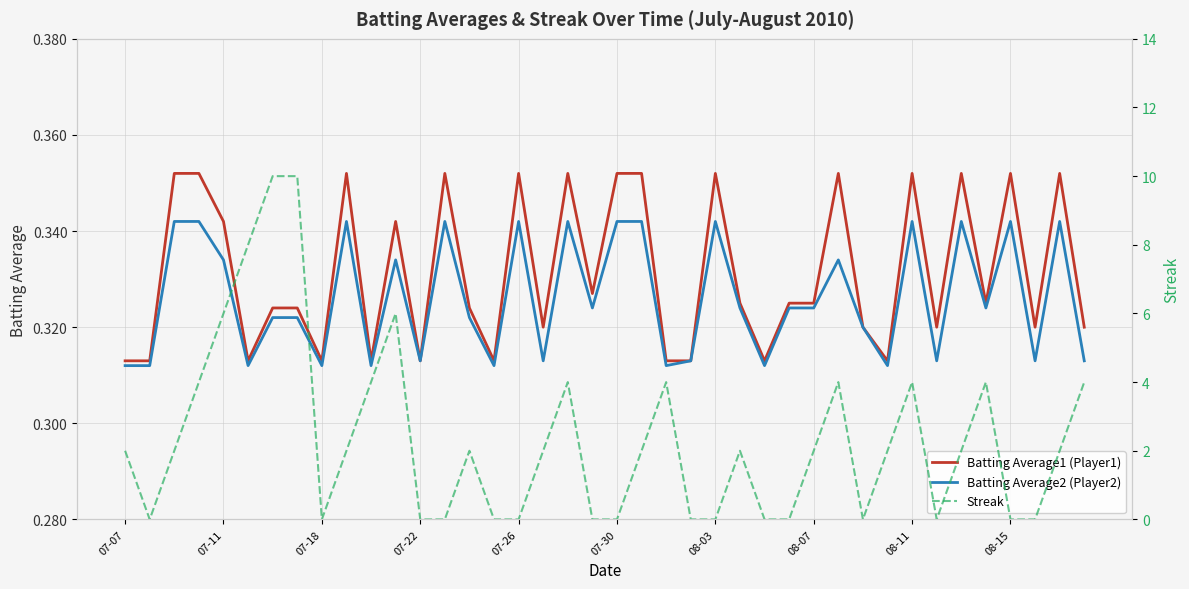

Reading left to right, list all the values displayed in this chart.

Batting Average1 (Player1): 0.3	0.3	0.4	0.4	0.3	0.3	0.3	0.3	0.3	0.4	0.3	0.3	0.3	0.4	0.3	0.3	0.4	0.3	0.4	0.3	0.4	0.4	0.3	0.3	0.4	0.3	0.3	0.3	0.3	0.4	0.3	0.3	0.4	0.3	0.4	0.3	0.4	0.3	0.4	0.3
Batting Average2 (Player2): 0.3	0.3	0.3	0.3	0.3	0.3	0.3	0.3	0.3	0.3	0.3	0.3	0.3	0.3	0.3	0.3	0.3	0.3	0.3	0.3	0.3	0.3	0.3	0.3	0.3	0.3	0.3	0.3	0.3	0.3	0.3	0.3	0.3	0.3	0.3	0.3	0.3	0.3	0.3	0.3
Streak: 2.0	0.0	2.0	4.0	6.0	8.0	10.0	10.0	0.0	2.0	4.0	6.0	0.0	0.0	2.0	0.0	0.0	2.0	4.0	0.0	0.0	2.0	4.0	0.0	0.0	2.0	0.0	0.0	2.0	4.0	0.0	2.0	4.0	0.0	2.0	4.0	0.0	0.0	2.0	4.0